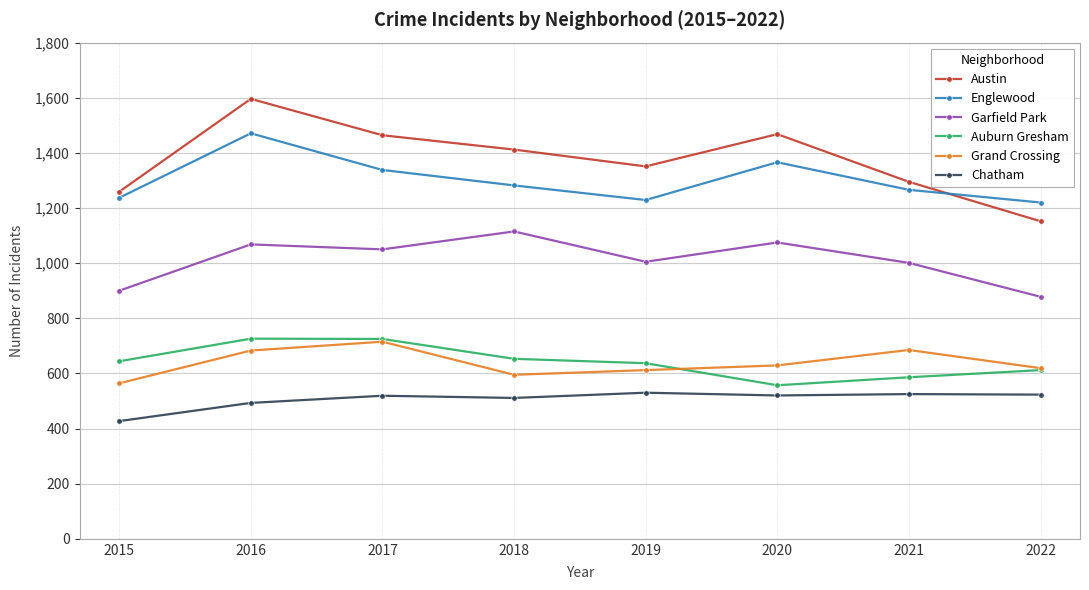

True or false: Chatham and Austin intersect in this chart.

False